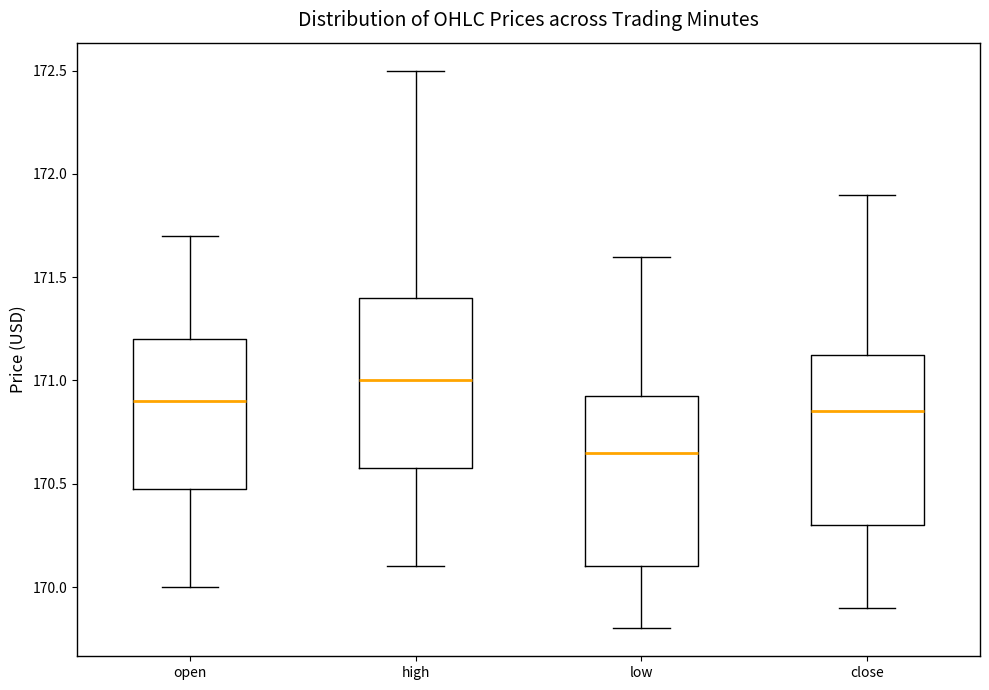

Which box's median line is the highest?

high